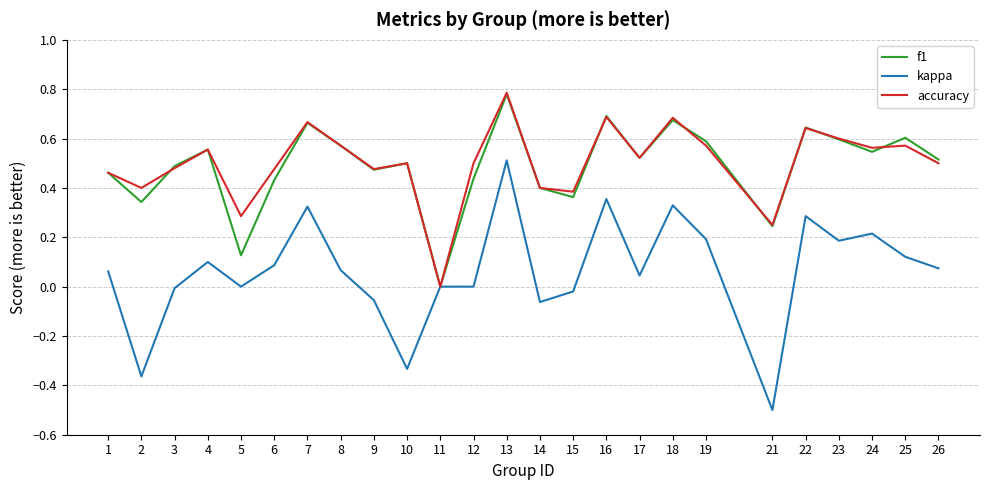

At which category is the sum across all series the highest?

13